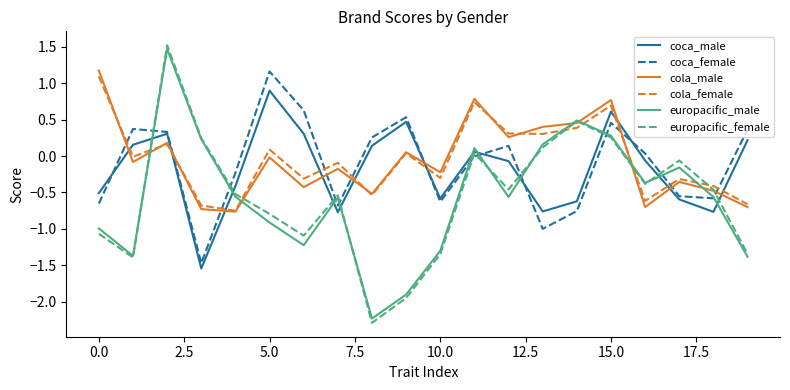

How many interior local valleys does the cola_male series have?

7